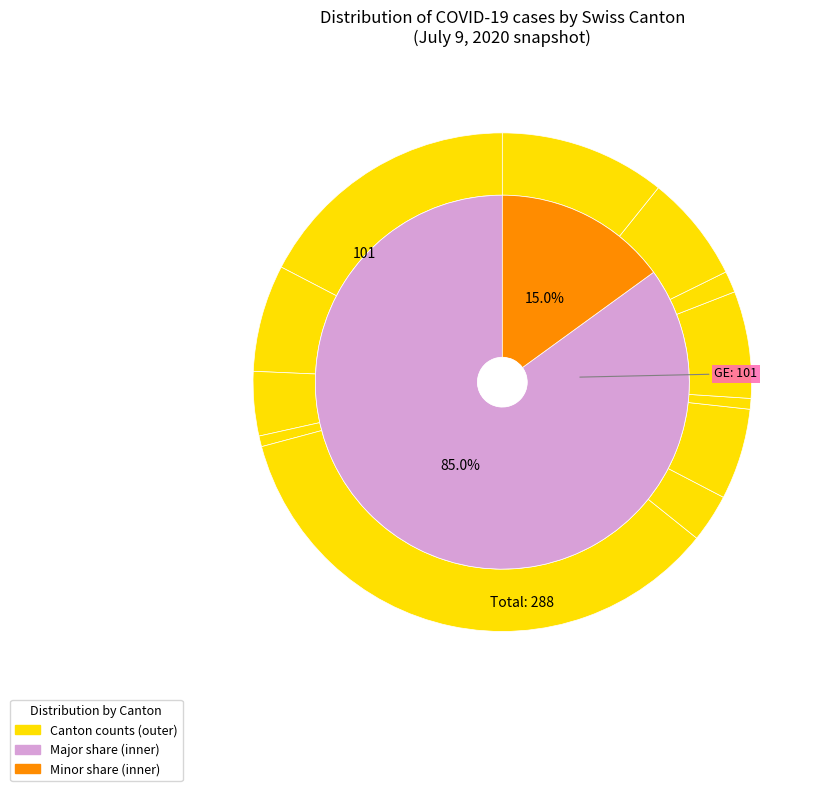

The TI slice represents 1% of the pie. True or false?

False